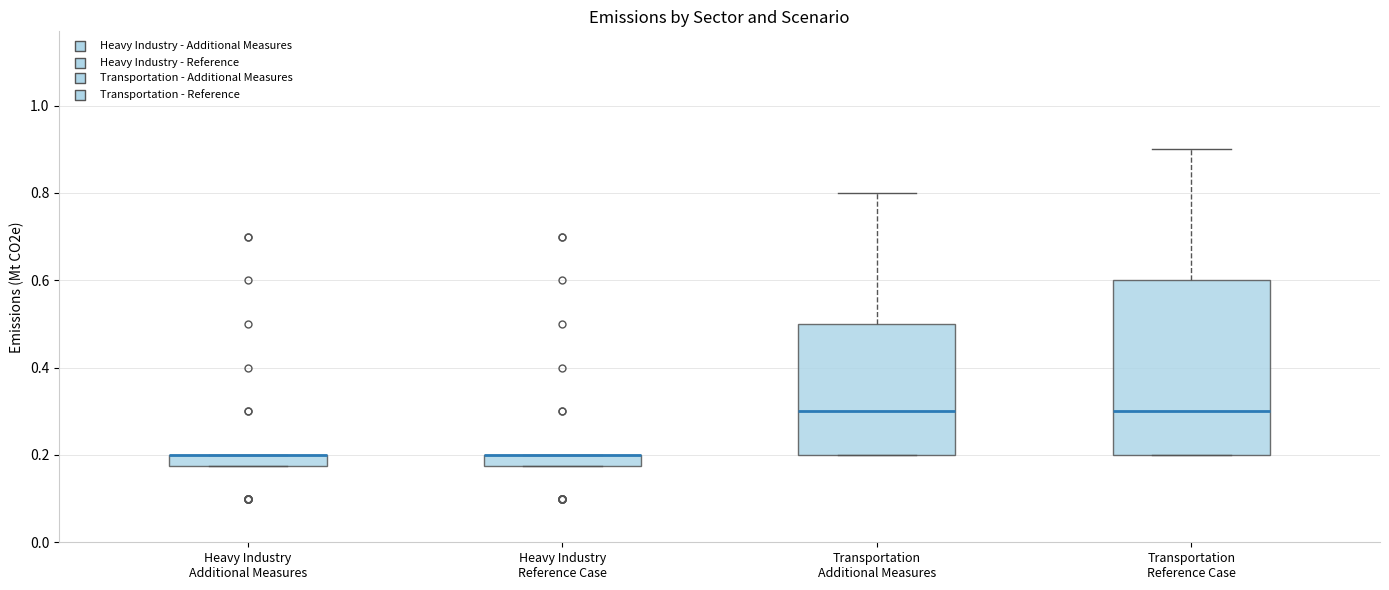

Which box is the tallest, from its lower edge to its upper edge?

Transportation Reference Case